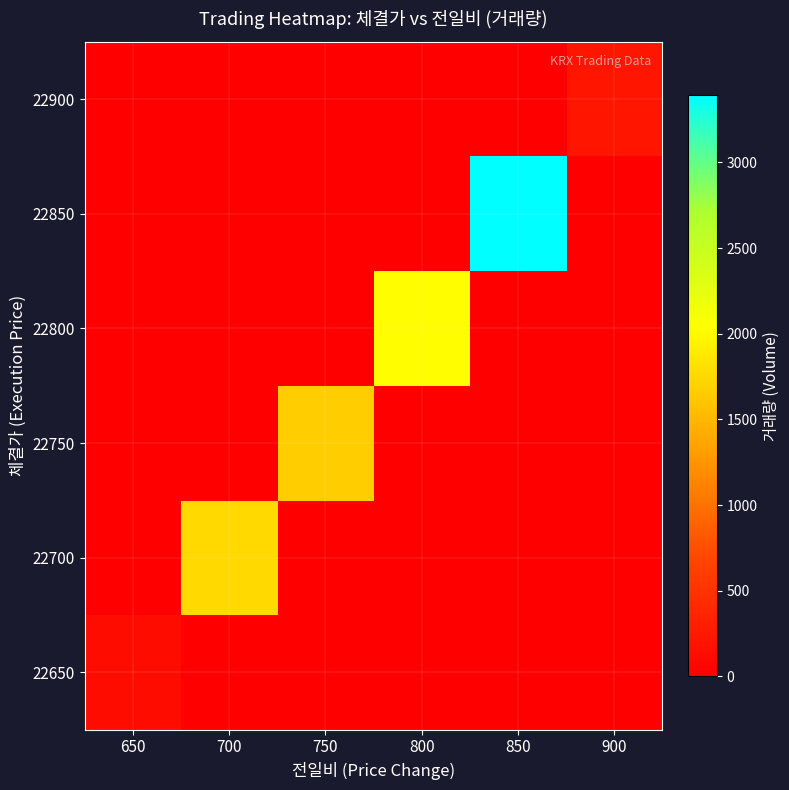

Which label corresponds to the largest value in the chart?

850